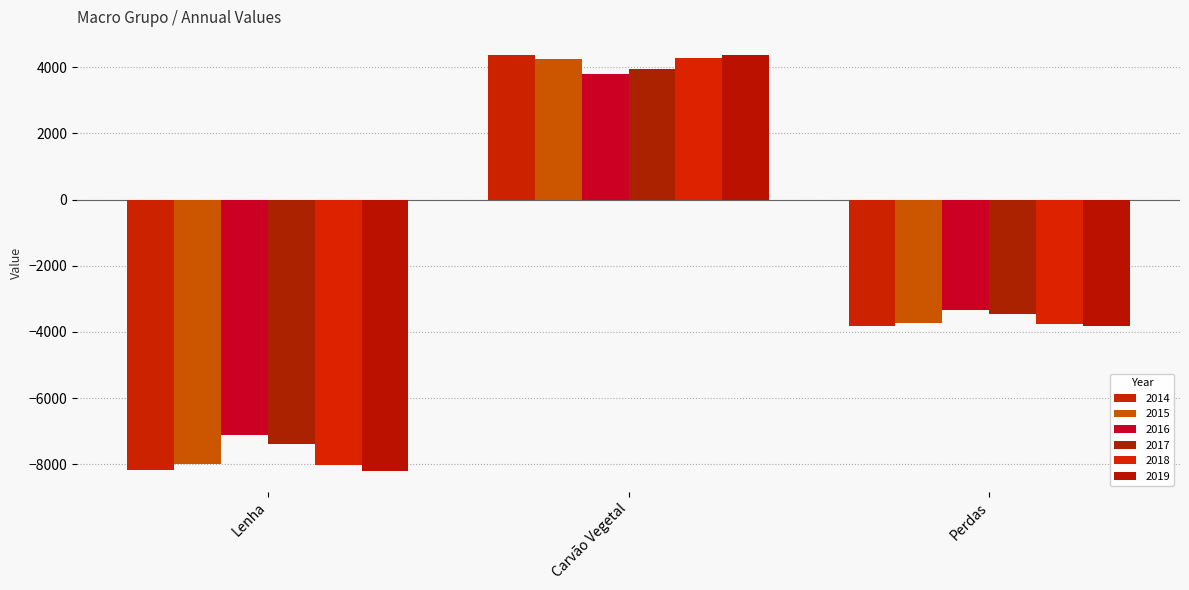

Is it true that 2014 equals -3818.5 at Perdas?

True